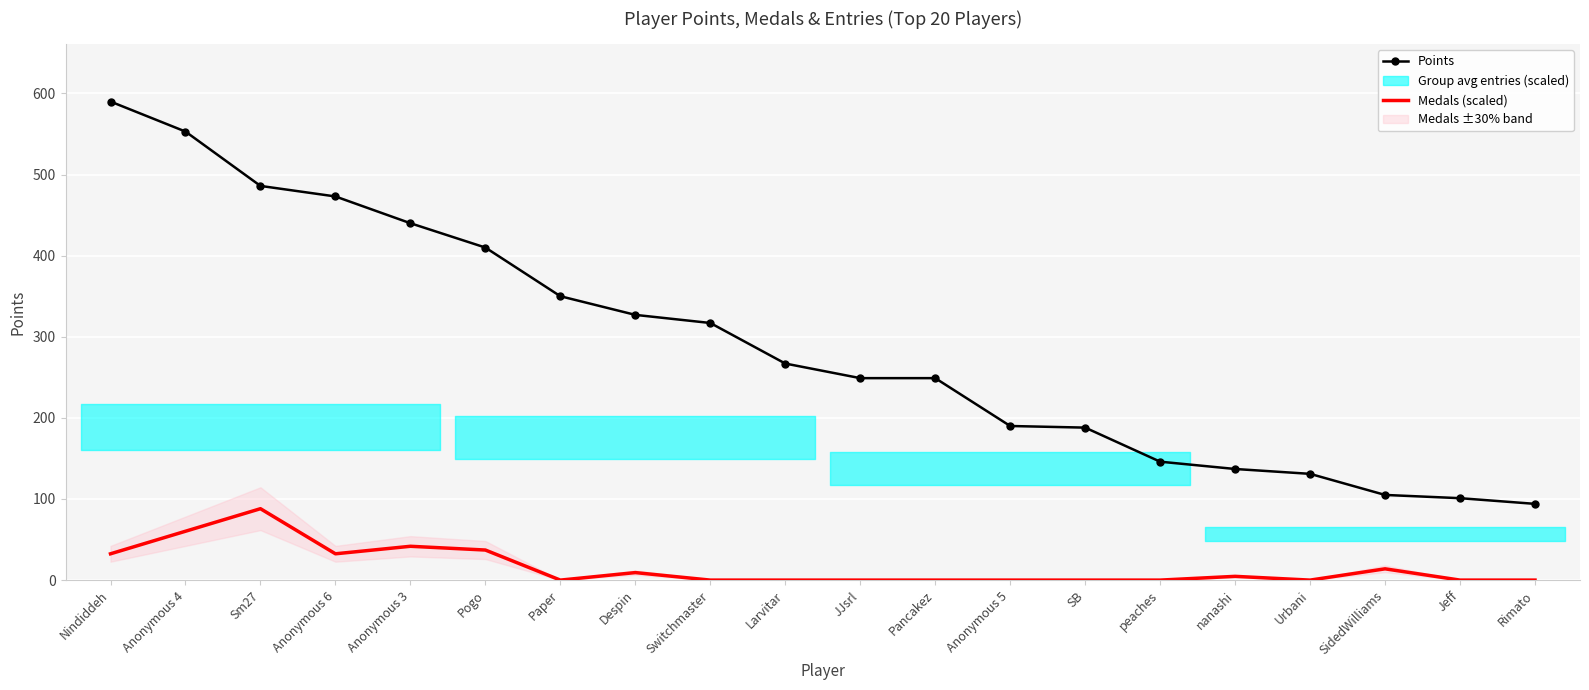

How many data points does each series have?

20